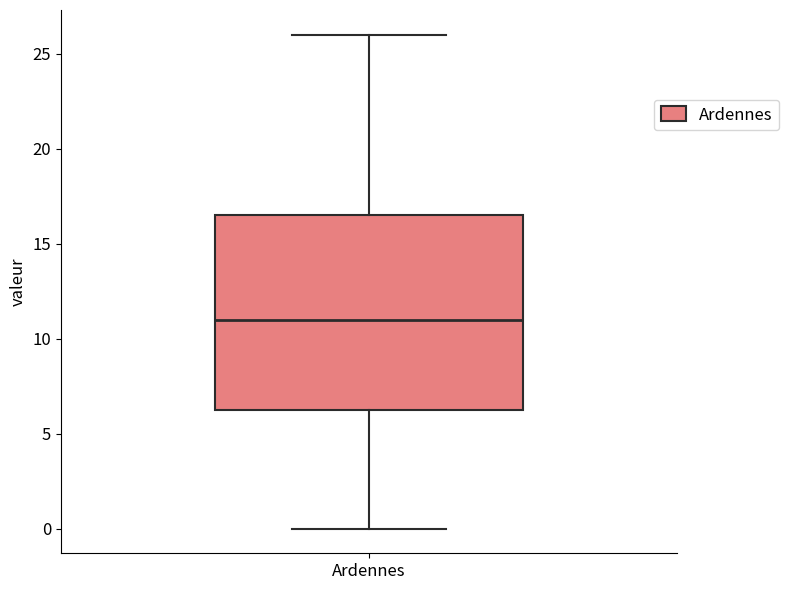

Read this box plot against the y-axis: the position of the median line, the range covered by the box, and the ends of both whiskers. The values are not printed on the chart, so give them approximately, as read against the axis.

median 11.0, box 6.5 to 16.5, whiskers 0.0 to 26.0